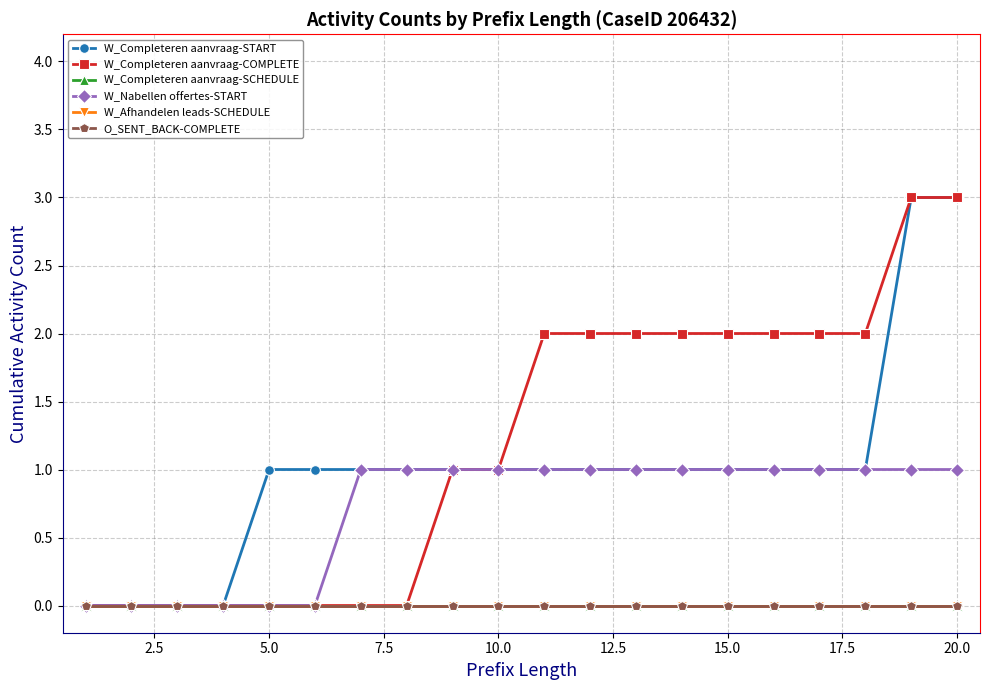

True or false: W_Nabellen offertes-START and W_Afhandelen leads-SCHEDULE cross at least once.

False